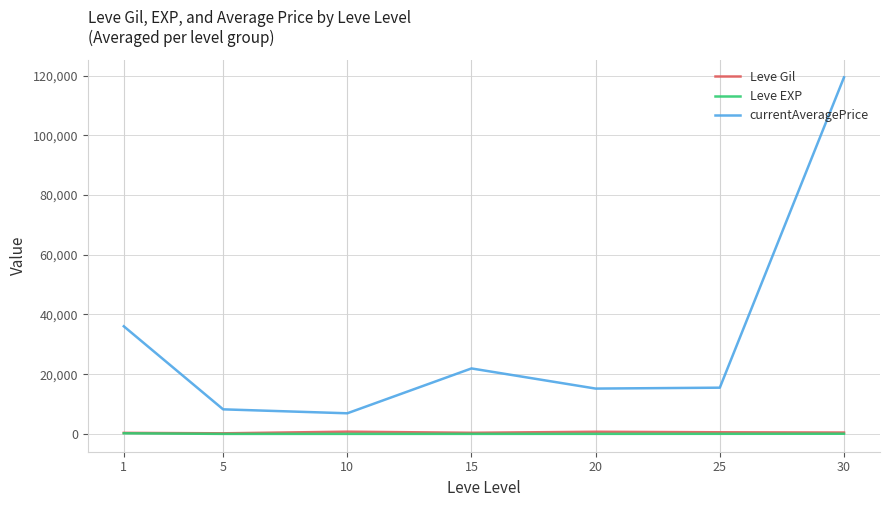

What is the total value across all series at 20?

15914.8